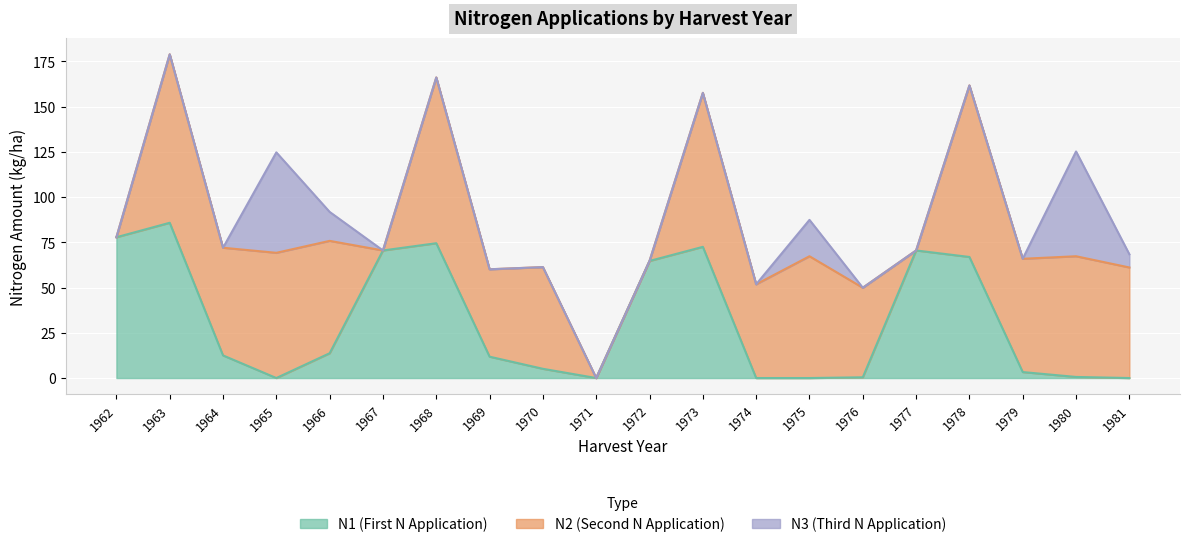

Rank the categories by N2 value from lowest to highest.

1962, 1967, 1971, 1972, 1977, 1969, 1976, 1974, 1970, 1964, 1981, 1966, 1979, 1980, 1975, 1965, 1973, 1968, 1963, 1978